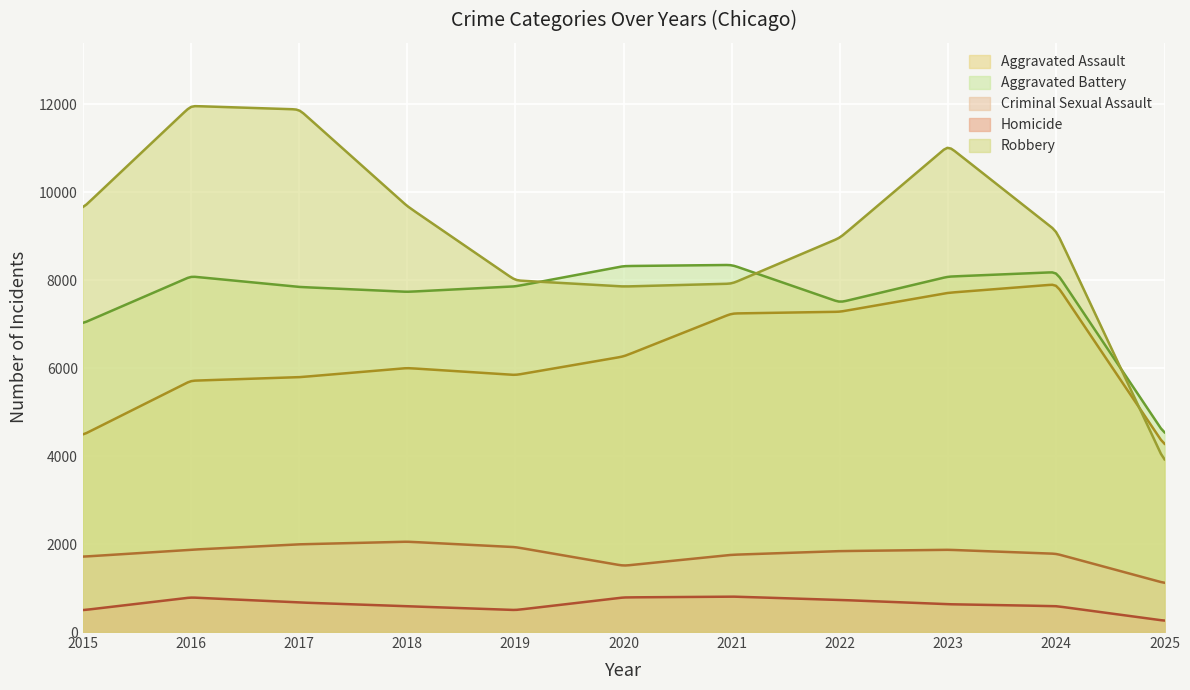

Count the number of data series in this chart.

5